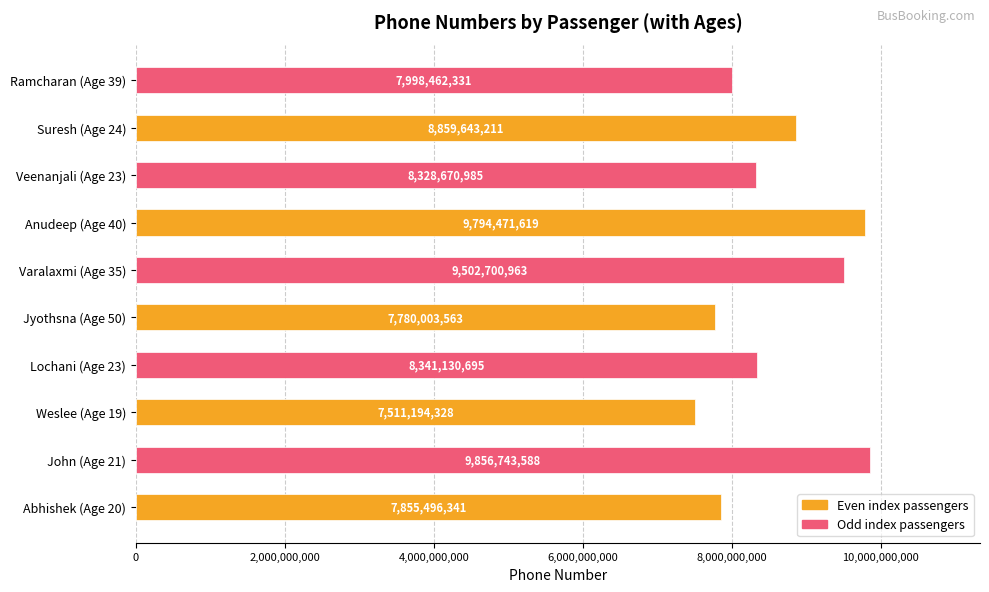

How many values are below 8341130695?

5